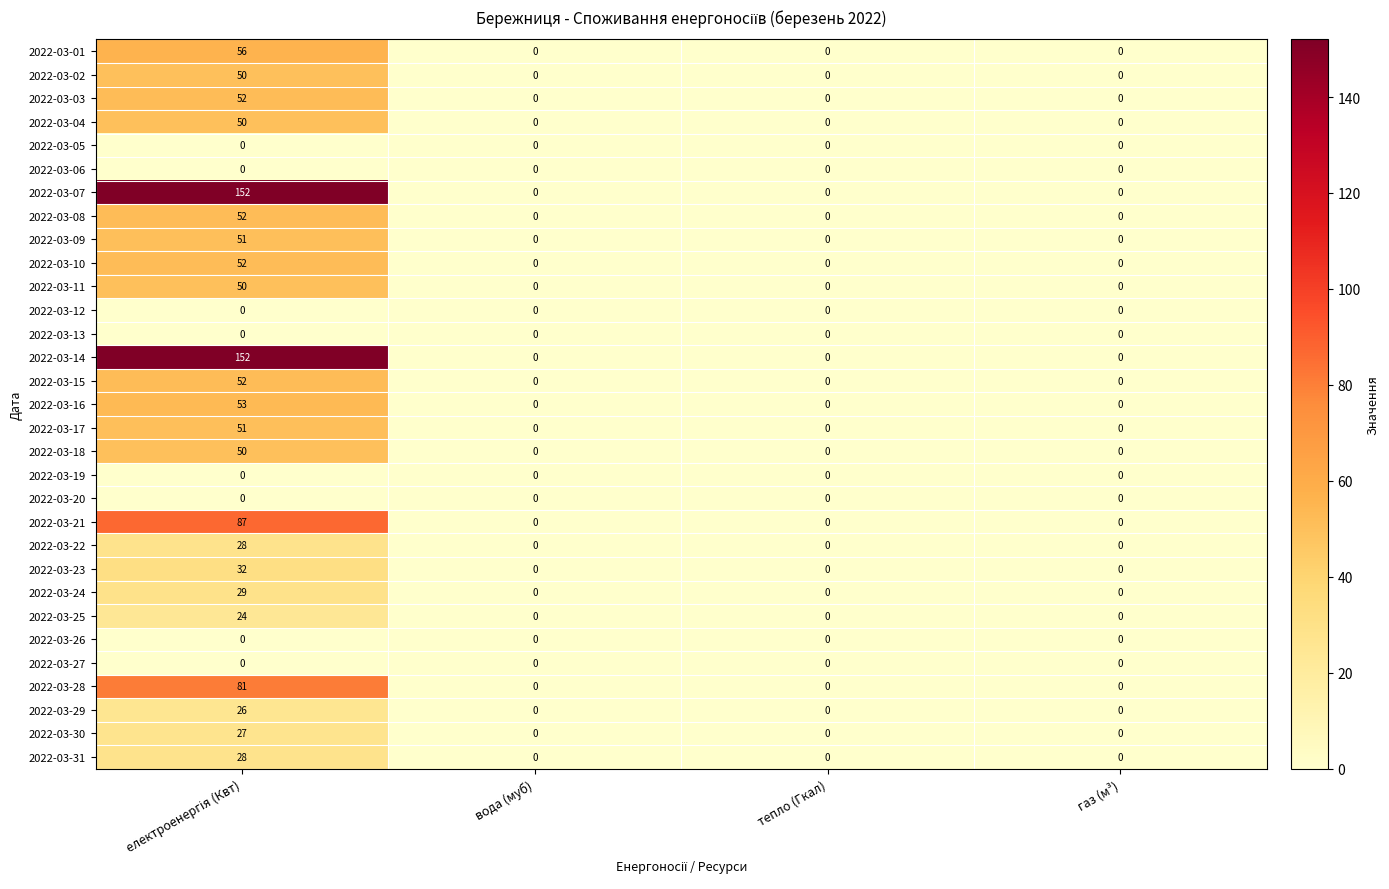

Count the number of categories in the chart.

4